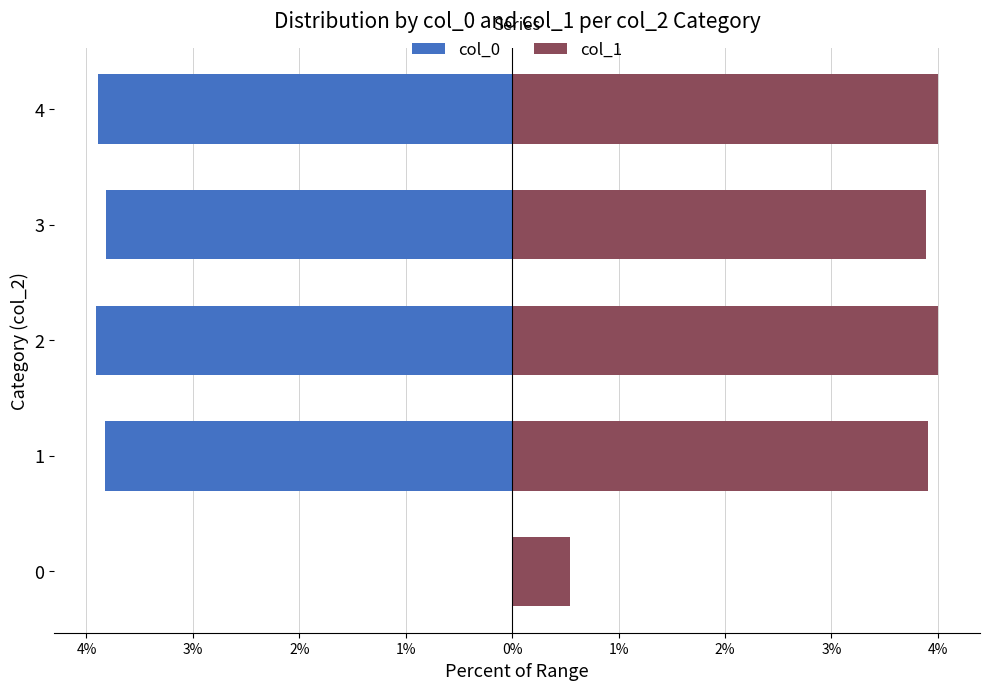

Is it true that col_1 equals 1.1 at 1?

False